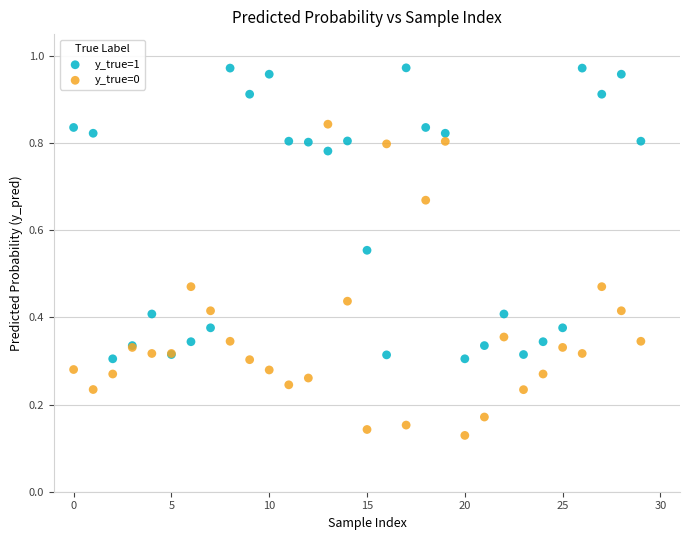

Which series reaches the maximum Y coordinate?

y_true=1